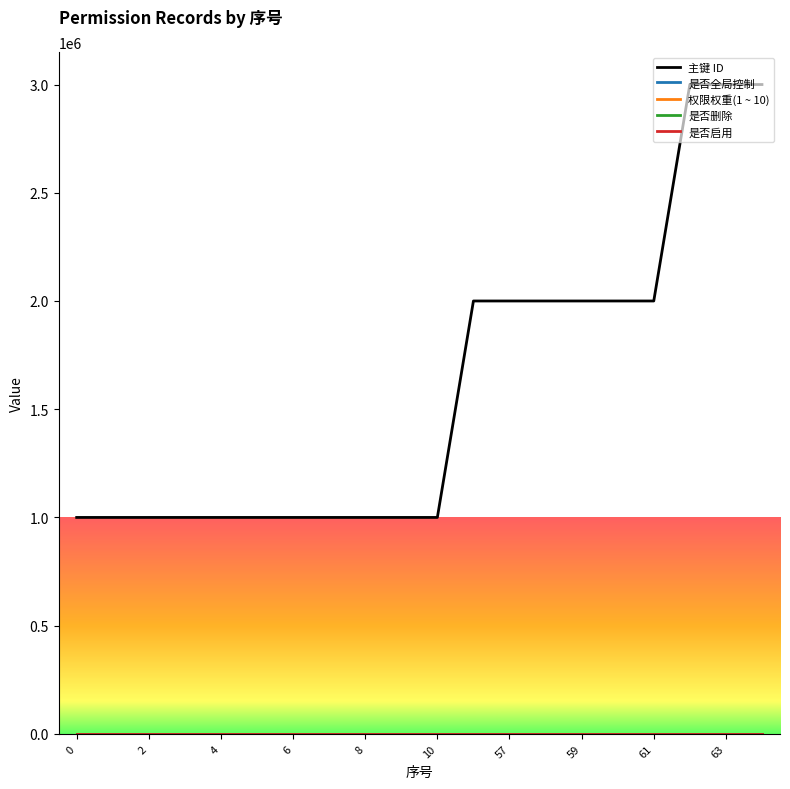

Is this an area chart (filled region under the line)?

No